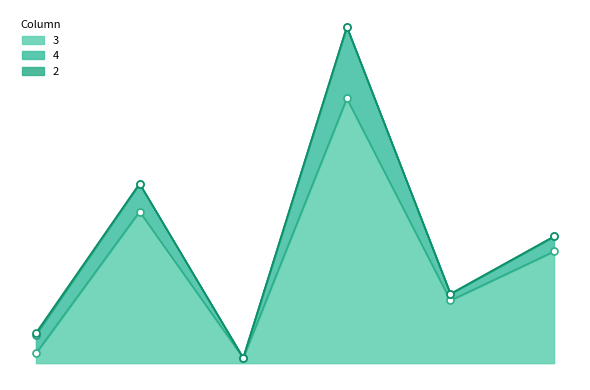

How many interior local valleys does the 4 series have?

2